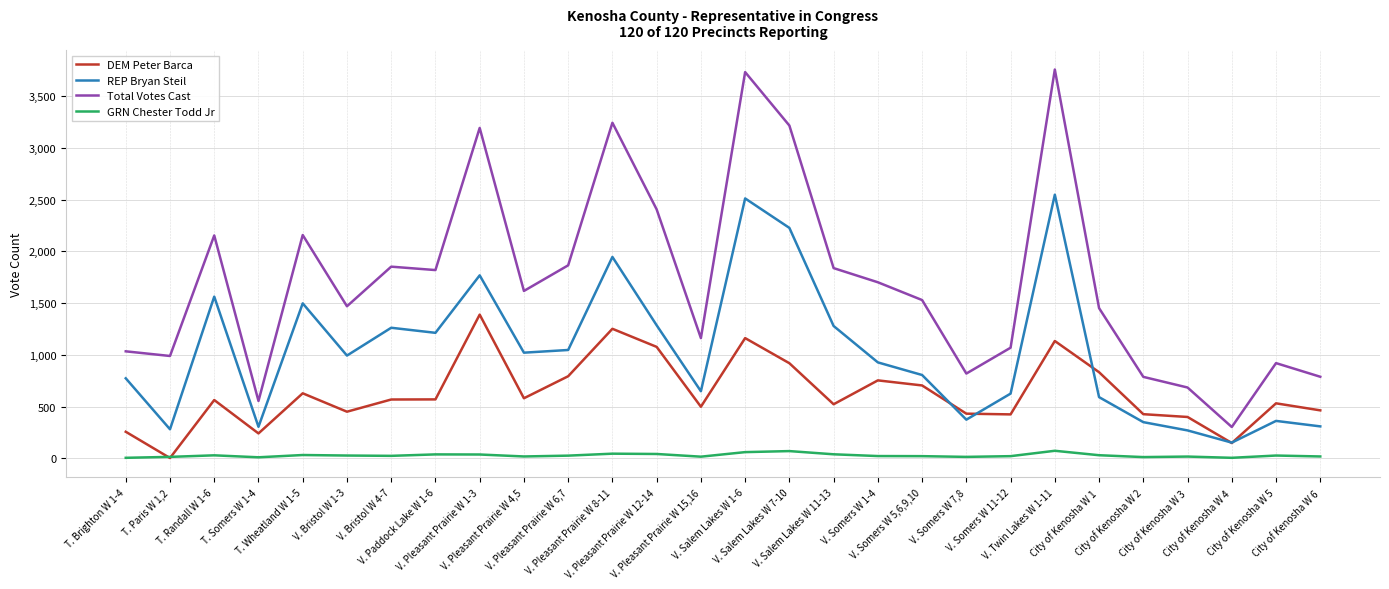

Which series has the largest total across all categories?

Total Votes Cast